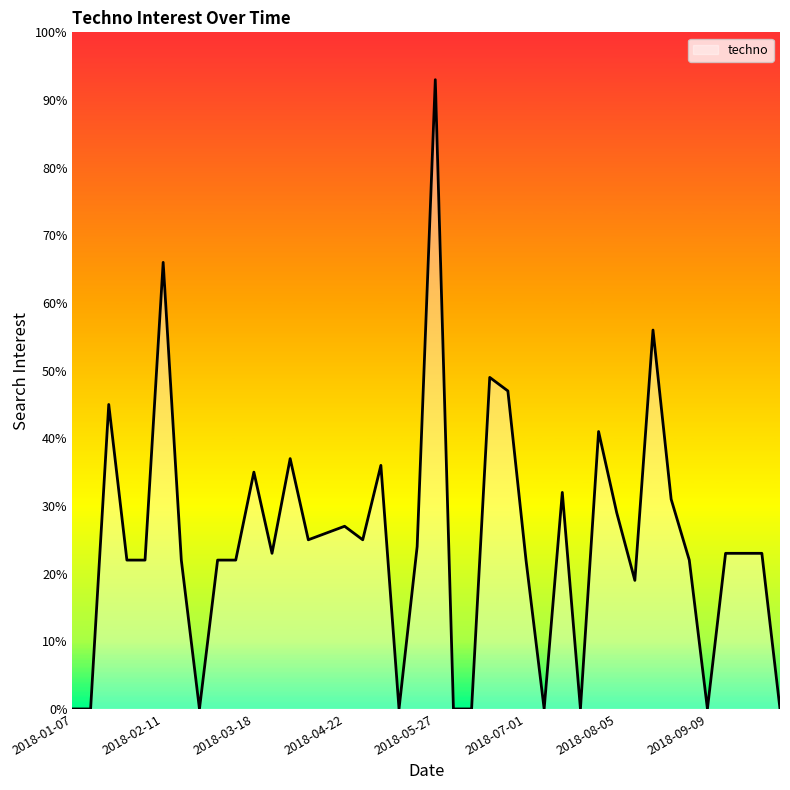

What is the maximum value shown in the chart?

93